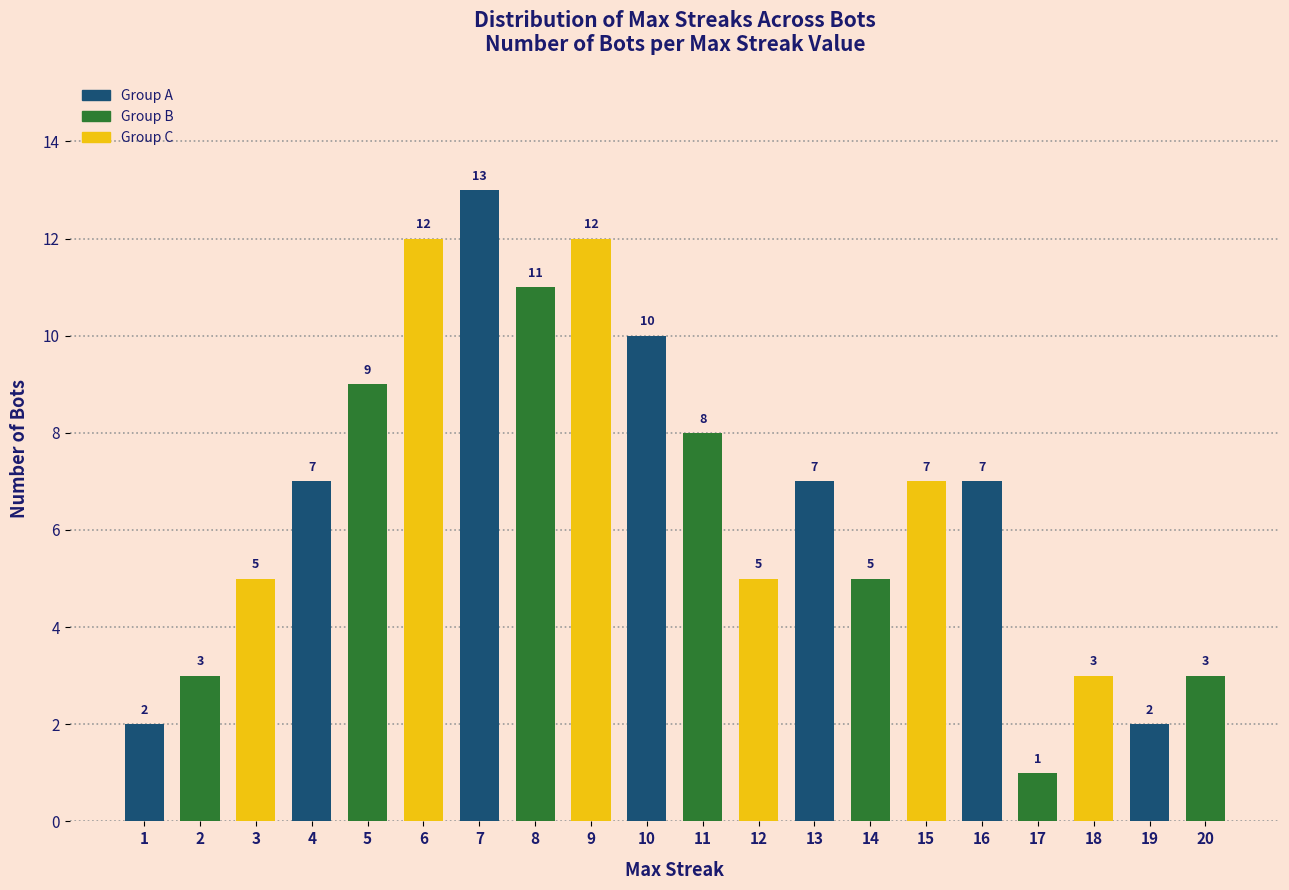

Between 13 and 14, which is larger?

13